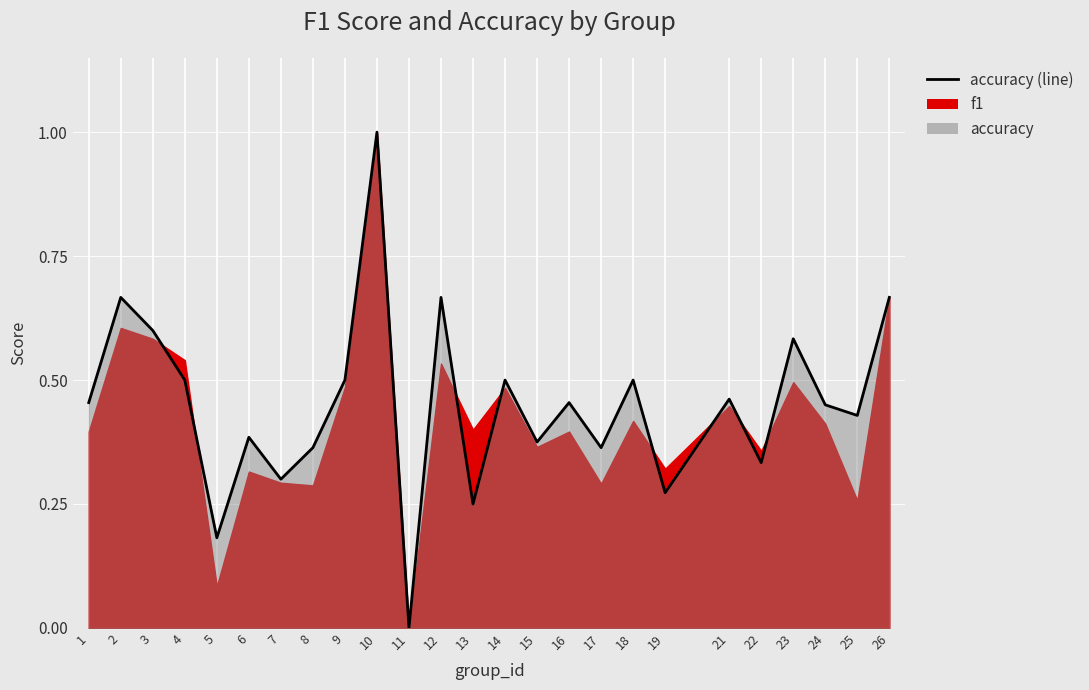

The value at 11 is -0.6. True or false?

False